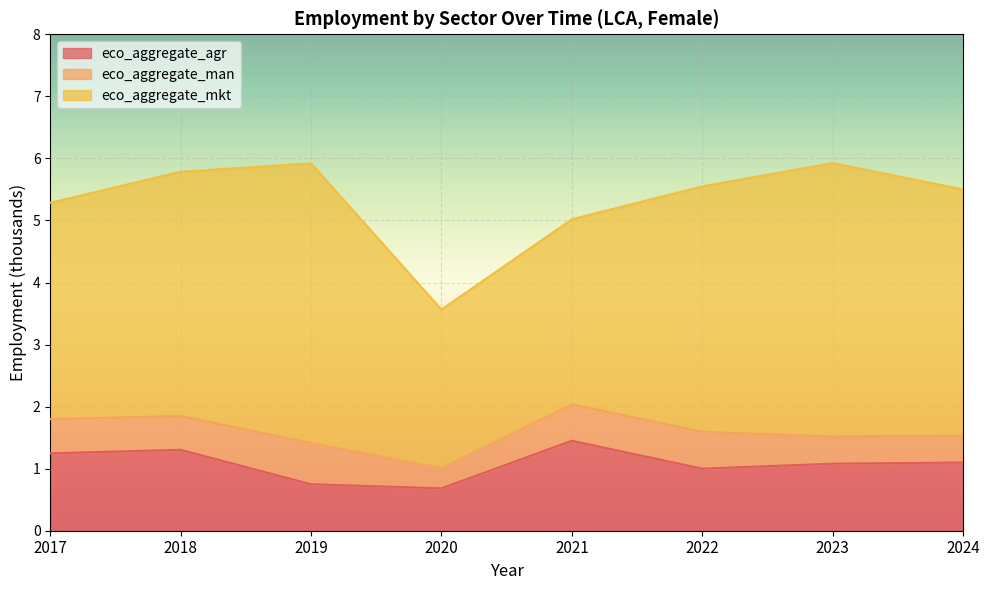

Rank the series by their average value, from lowest to highest.

eco_aggregate_man, eco_aggregate_agr, eco_aggregate_mkt